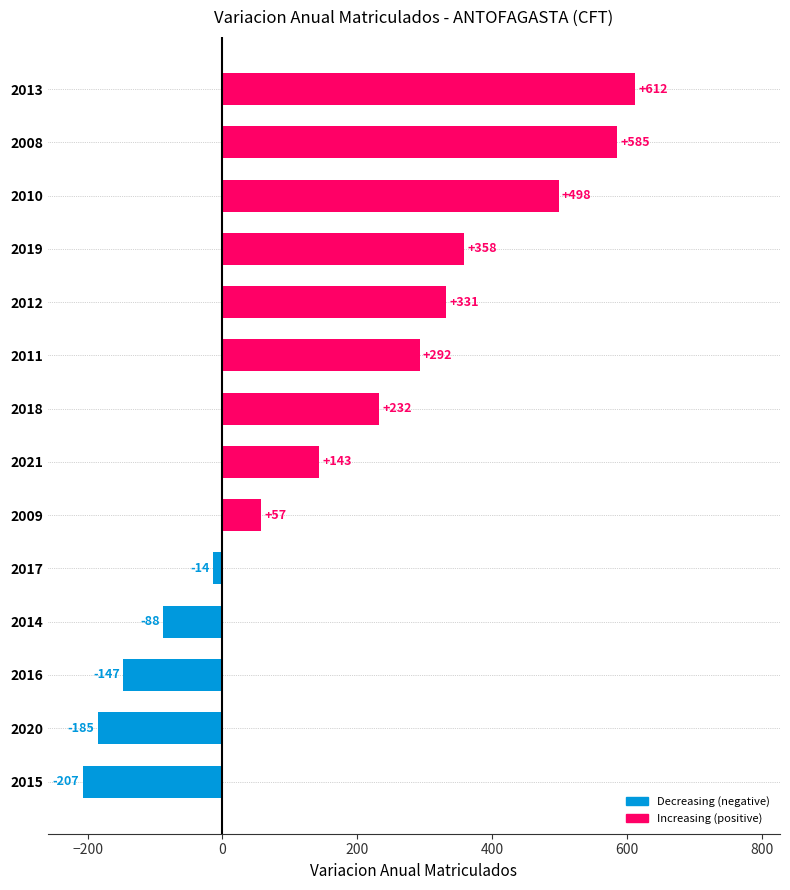

List the labels in order of value, largest first.

2013, 2008, 2010, 2019, 2012, 2011, 2018, 2021, 2009, 2017, 2014, 2016, 2020, 2015